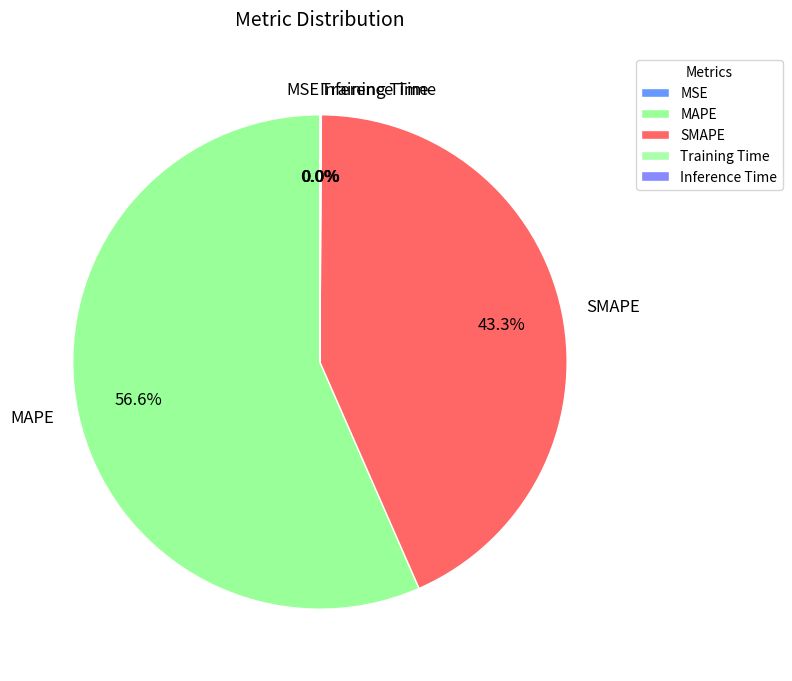

What is the majority slice?

MAPE